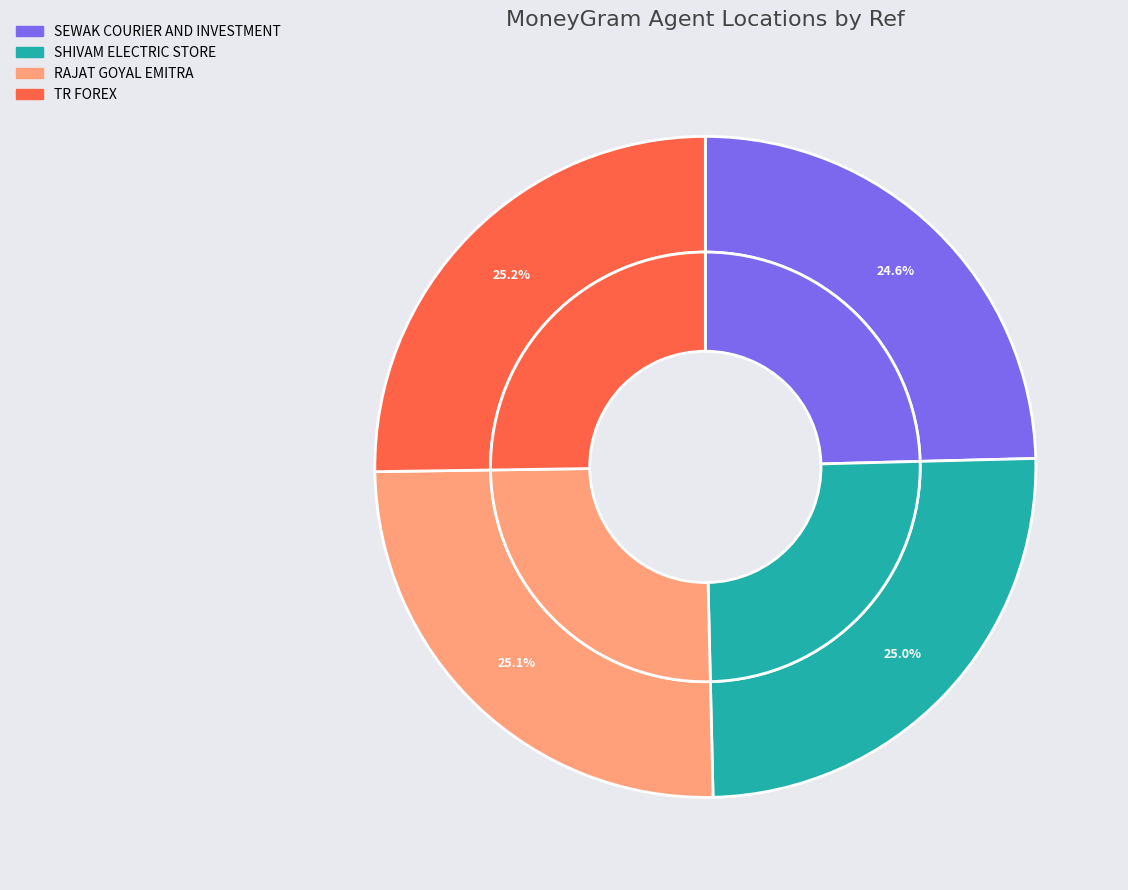

Does RAJAT GOYAL EMITRA account for over 50% of the chart?

No